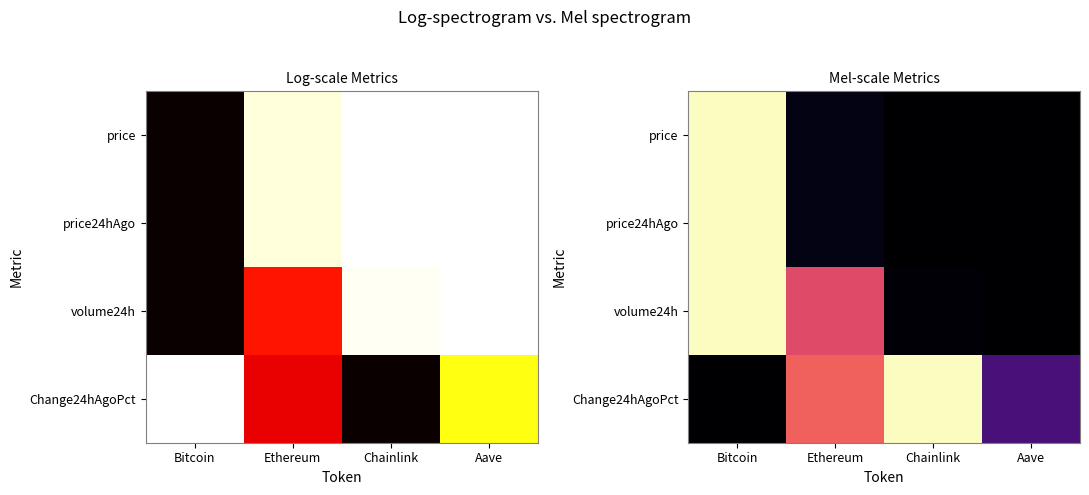

Between Aave and Chainlink, which is larger?

Aave